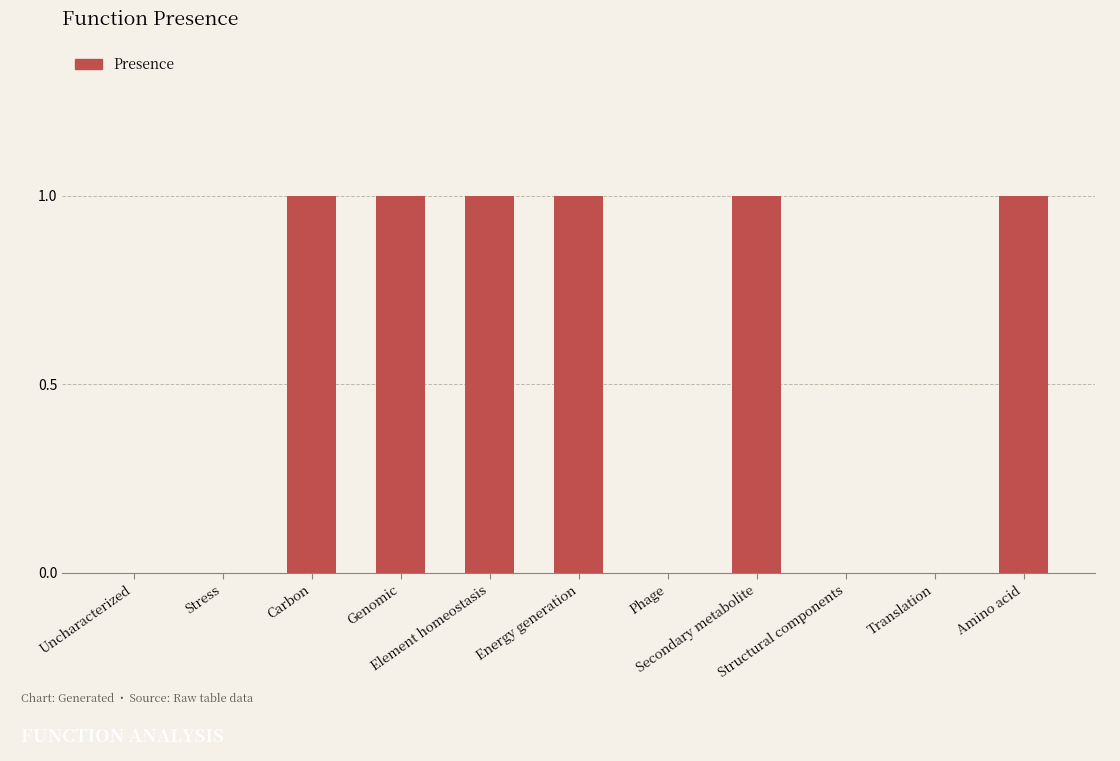

Reading left to right, transcribe all the data shown in this chart.

0	0	1	1	1	1	0	1	0	0	1